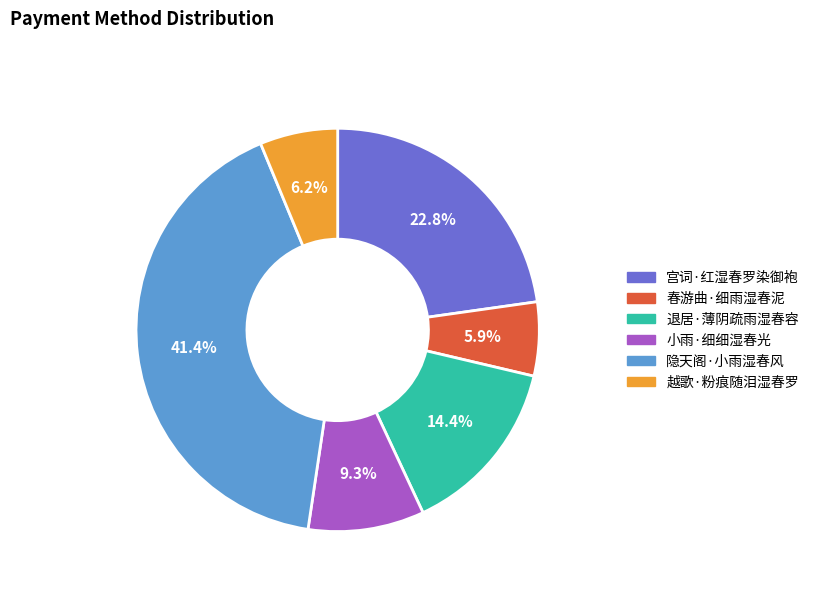

Approximately how many times larger is the value at 退居·薄阴疏雨湿春容 compared to 宫词·红湿春罗染御袍?

0.6